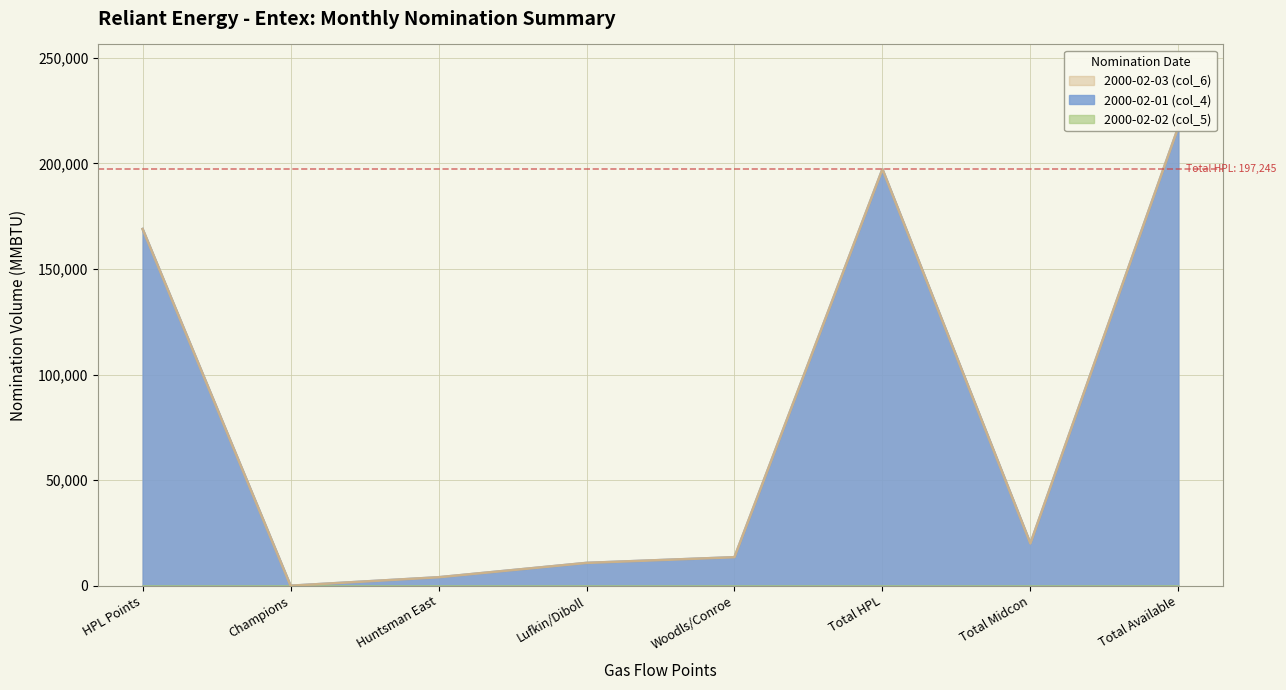

True or false: 2000-02-01 (col_4) and 2000-02-03 (col_6) cross at least once.

False